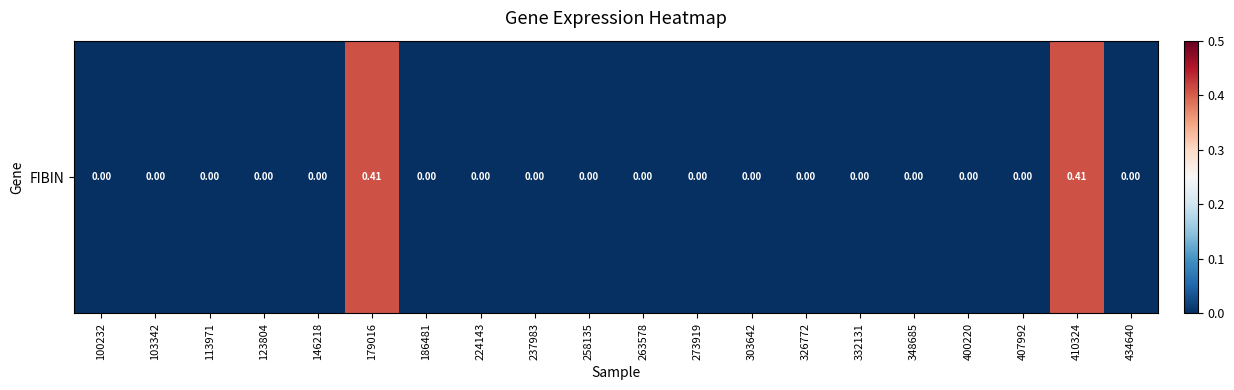

List the labels in order of value, smallest first.

100232, 103342, 113971, 123804, 146218, 186481, 224143, 237983, 258135, 263578, 273919, 303642, 326772, 332131, 348685, 400220, 407992, 434640, 179016, 410324